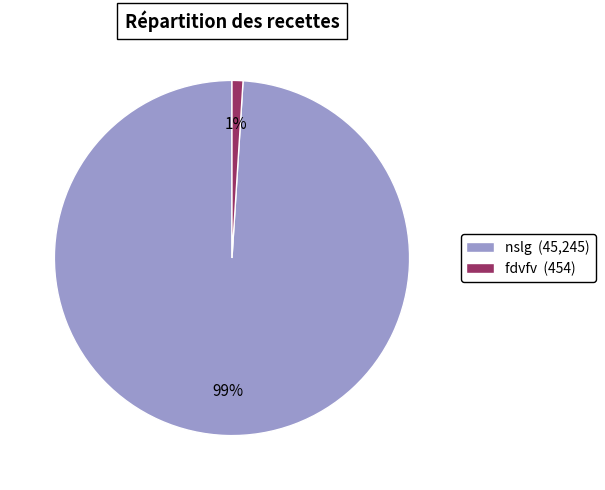

To the nearest percent, what is the combined percentage of nslg and fdvfv?

100%